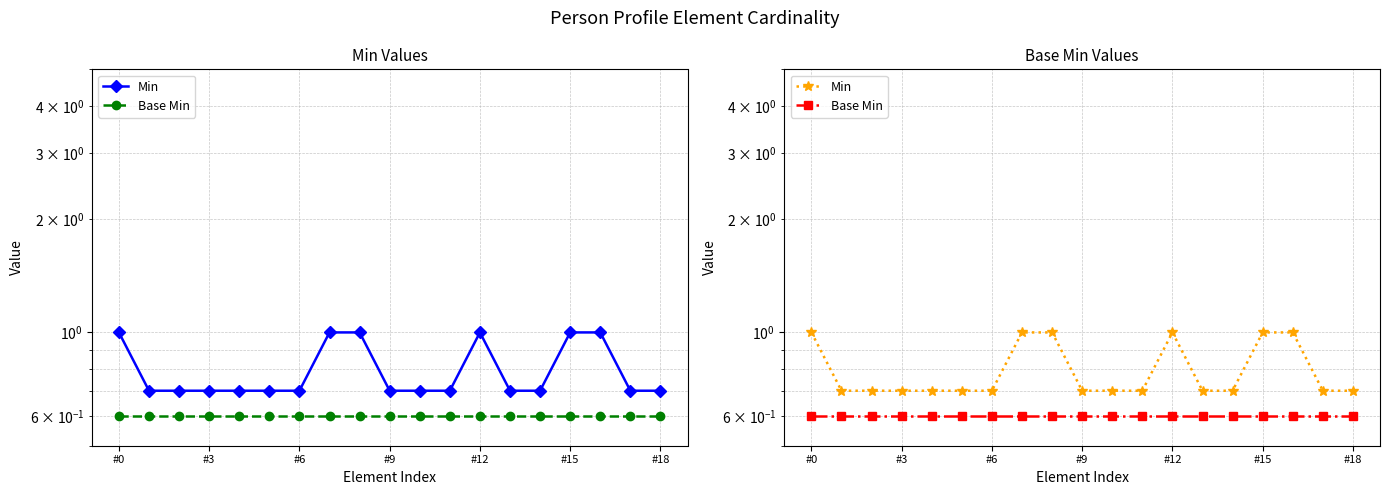

What position from the left is #15?

16